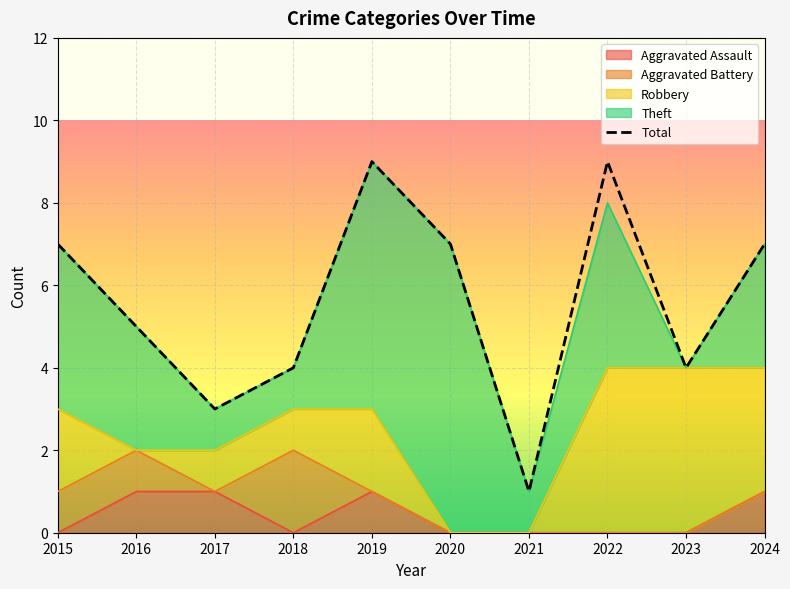

Which has a higher value, 2020 or 2024?

2020